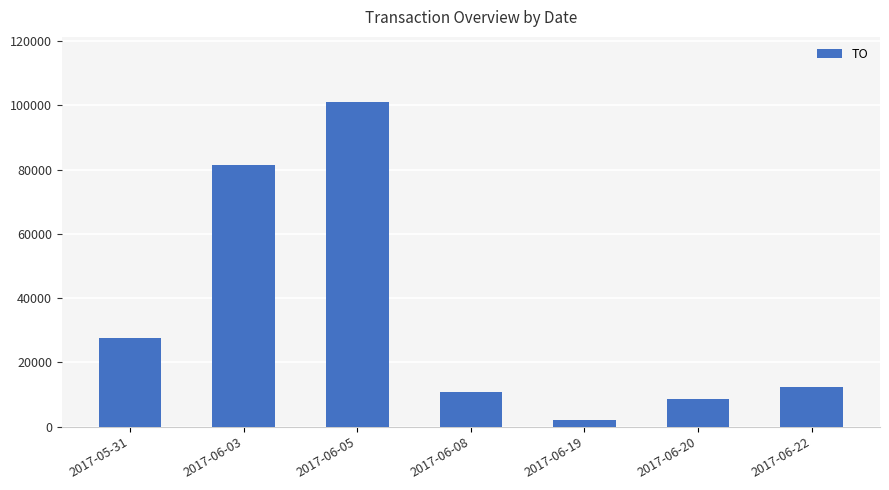

Rank the categories by value from lowest to highest.

2017-06-19, 2017-06-20, 2017-06-08, 2017-06-22, 2017-05-31, 2017-06-03, 2017-06-05